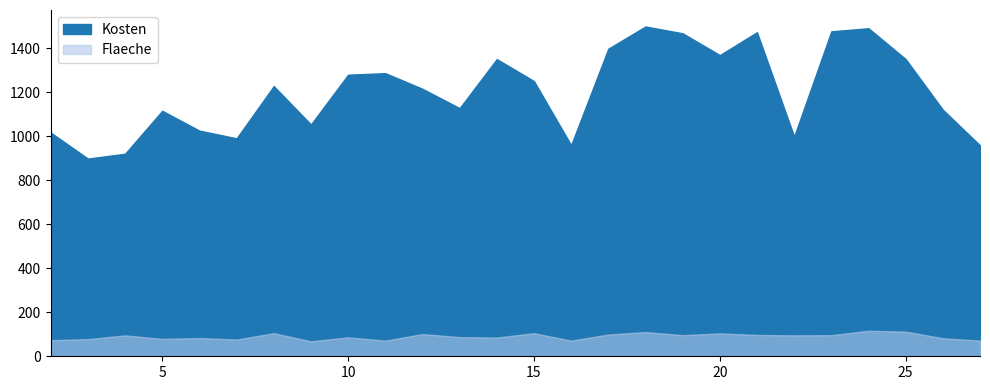

List the series in order of their overall mean, highest first.

Kosten, Flaeche